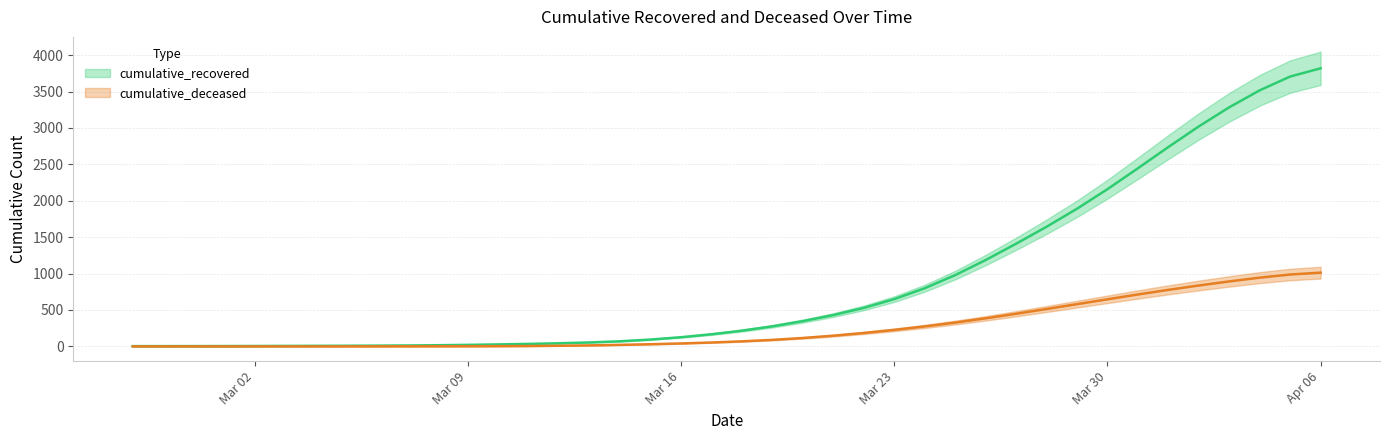

What is the label of the 20th point from the right?

2020-03-18